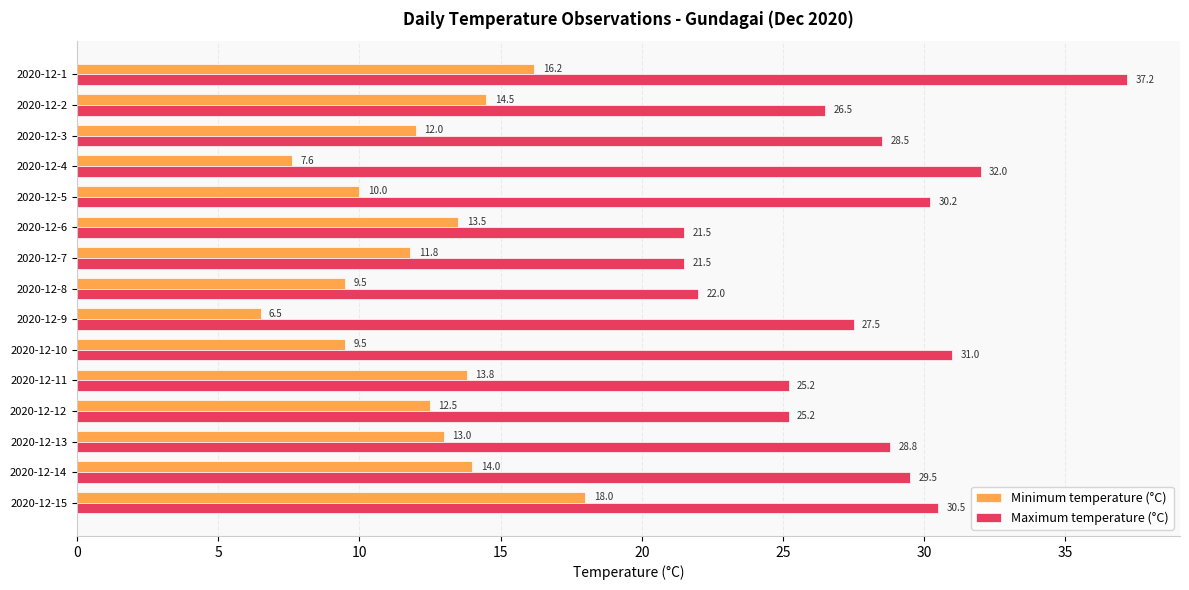

What is the difference between the highest and lowest values at 2020-12-3?

16.5